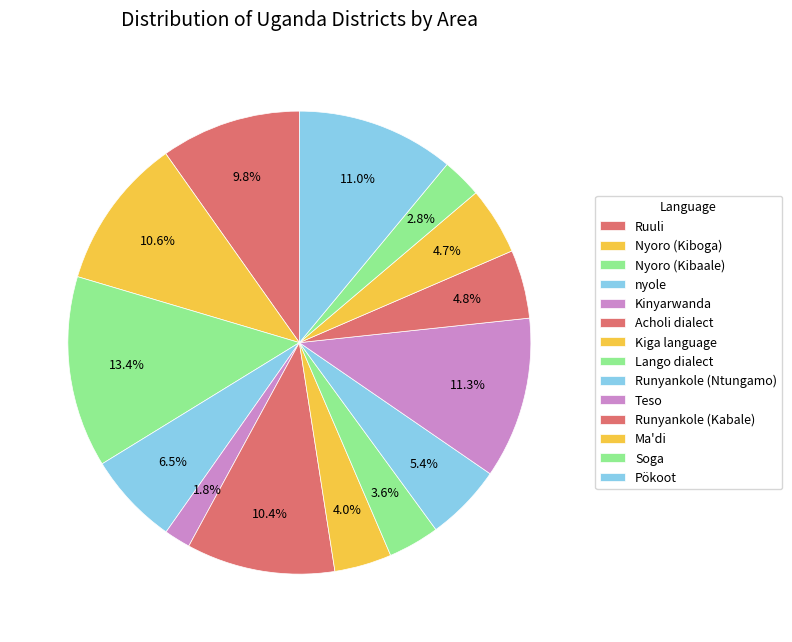

To the nearest percent, what percentage of the pie is Lango dialect?

4%